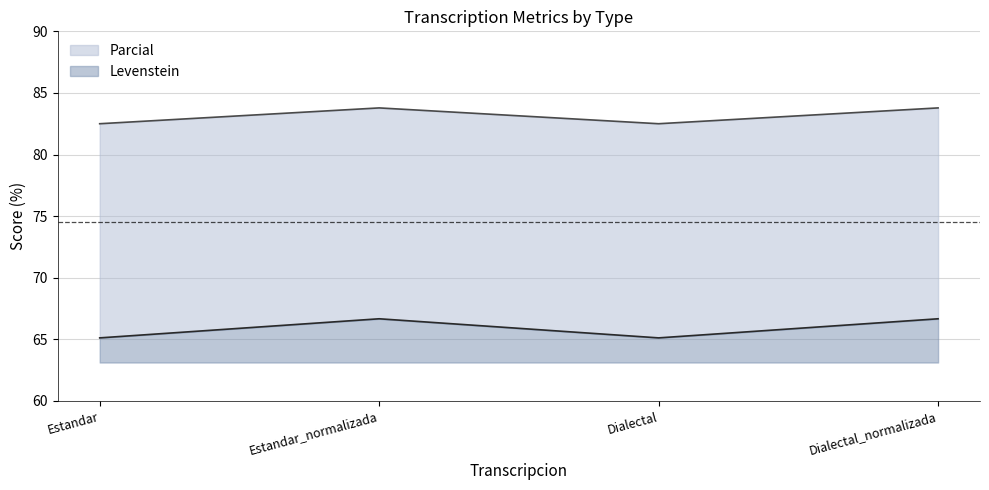

Rank the categories by Levenstein value from highest to lowest.

Estandar_normalizada, Dialectal_normalizada, Estandar, Dialectal